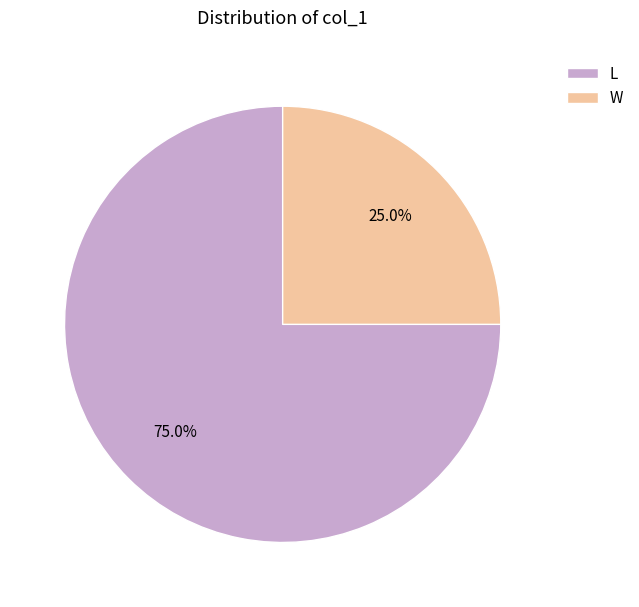

What is the largest slice in the pie chart?

L